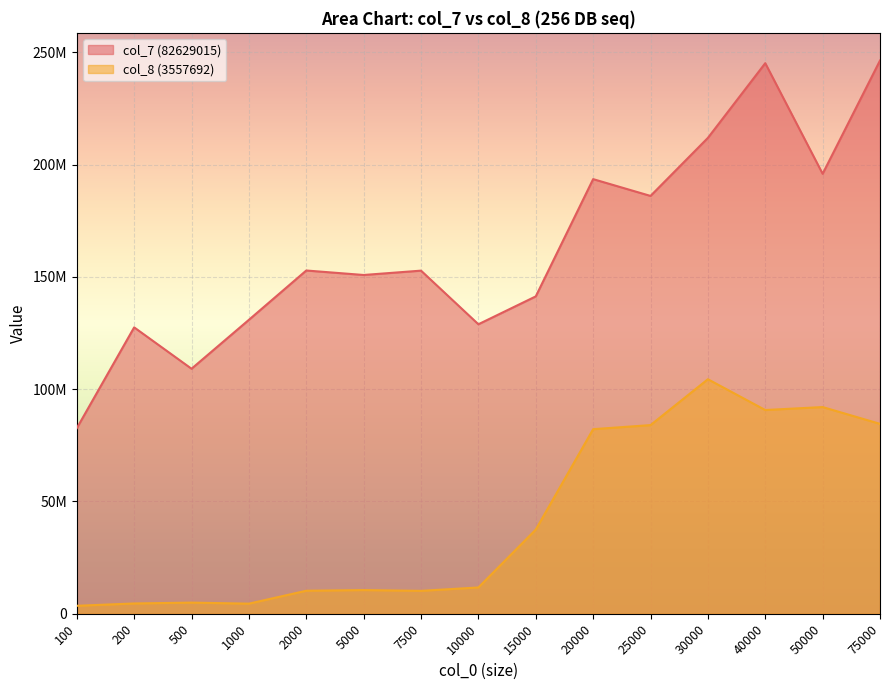

Rank the series by their maximum value, from highest to lowest.

col_7 (82629015), col_8 (3557692)